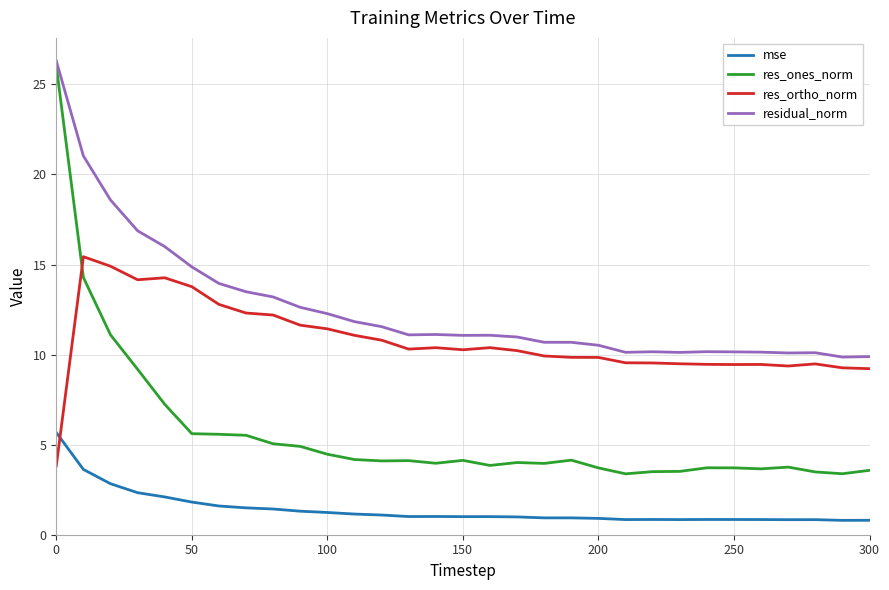

What is the highest value of the res_ones_norm series?

26.0